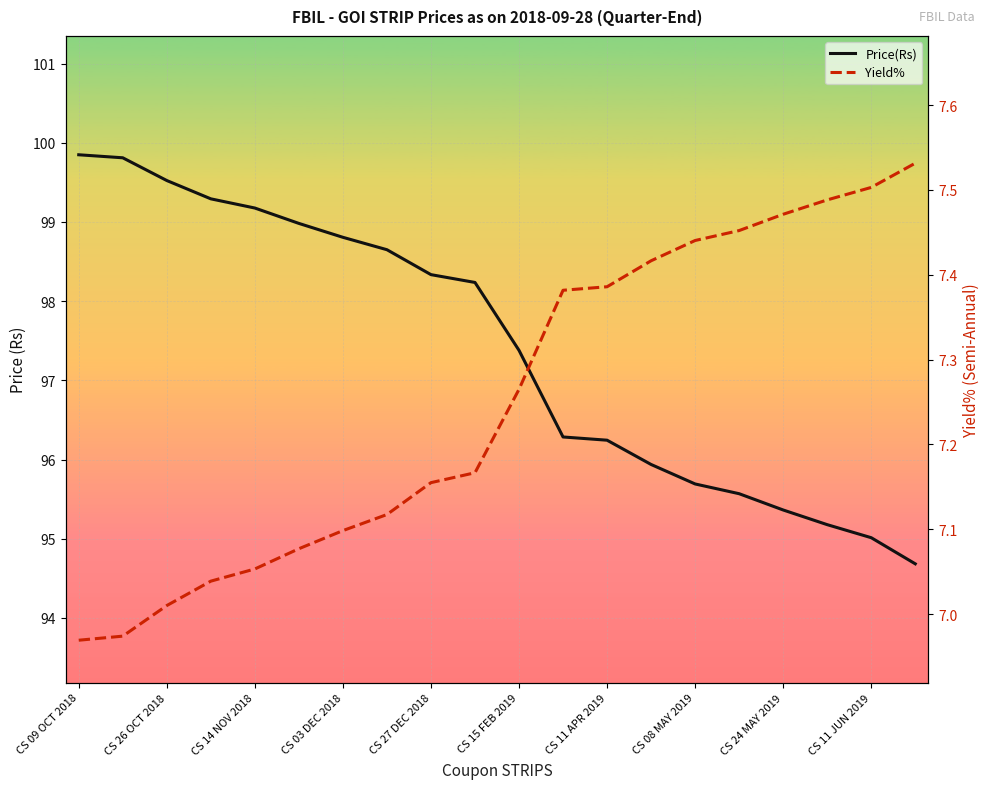

Which series has the widest spread of values?

Price(Rs)